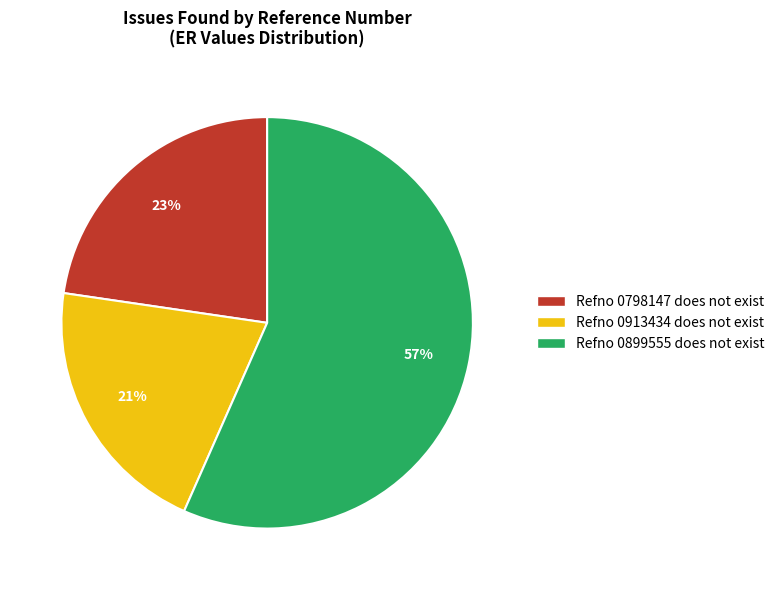

How many slices are in this pie chart?

3